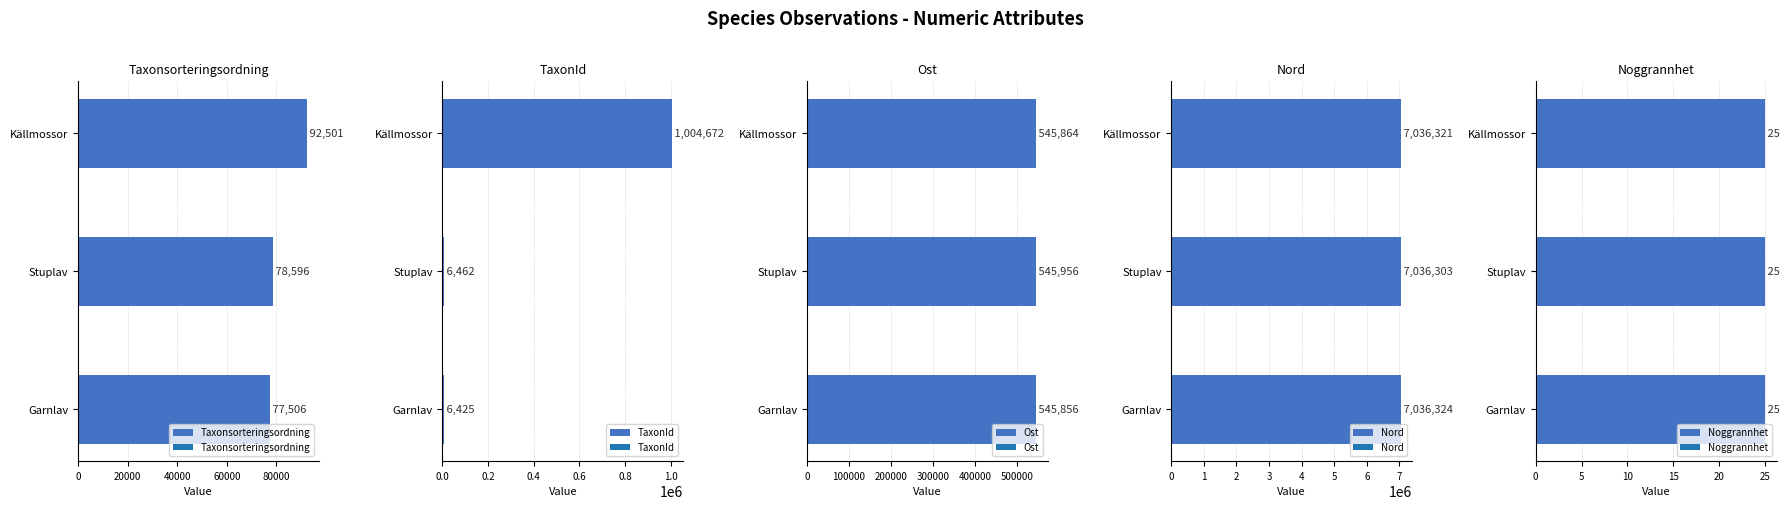

List the labels in order of Taxonsorteringsordning value, smallest first.

Garnlav, Stuplav, Källmossor